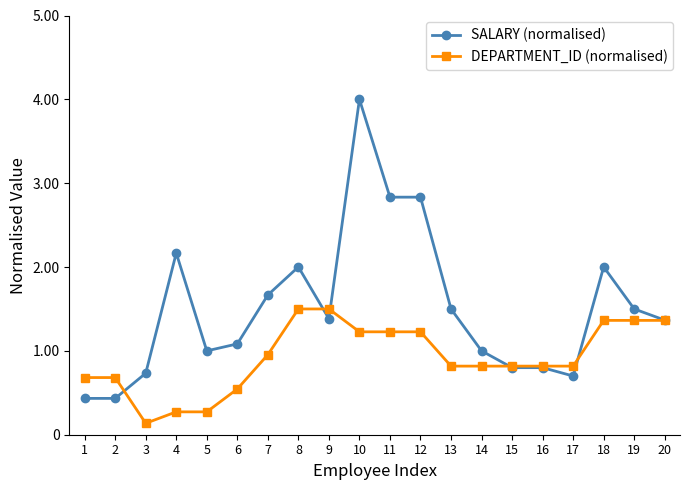

What is the average value of the DEPARTMENT_ID (normalised) series?

0.9